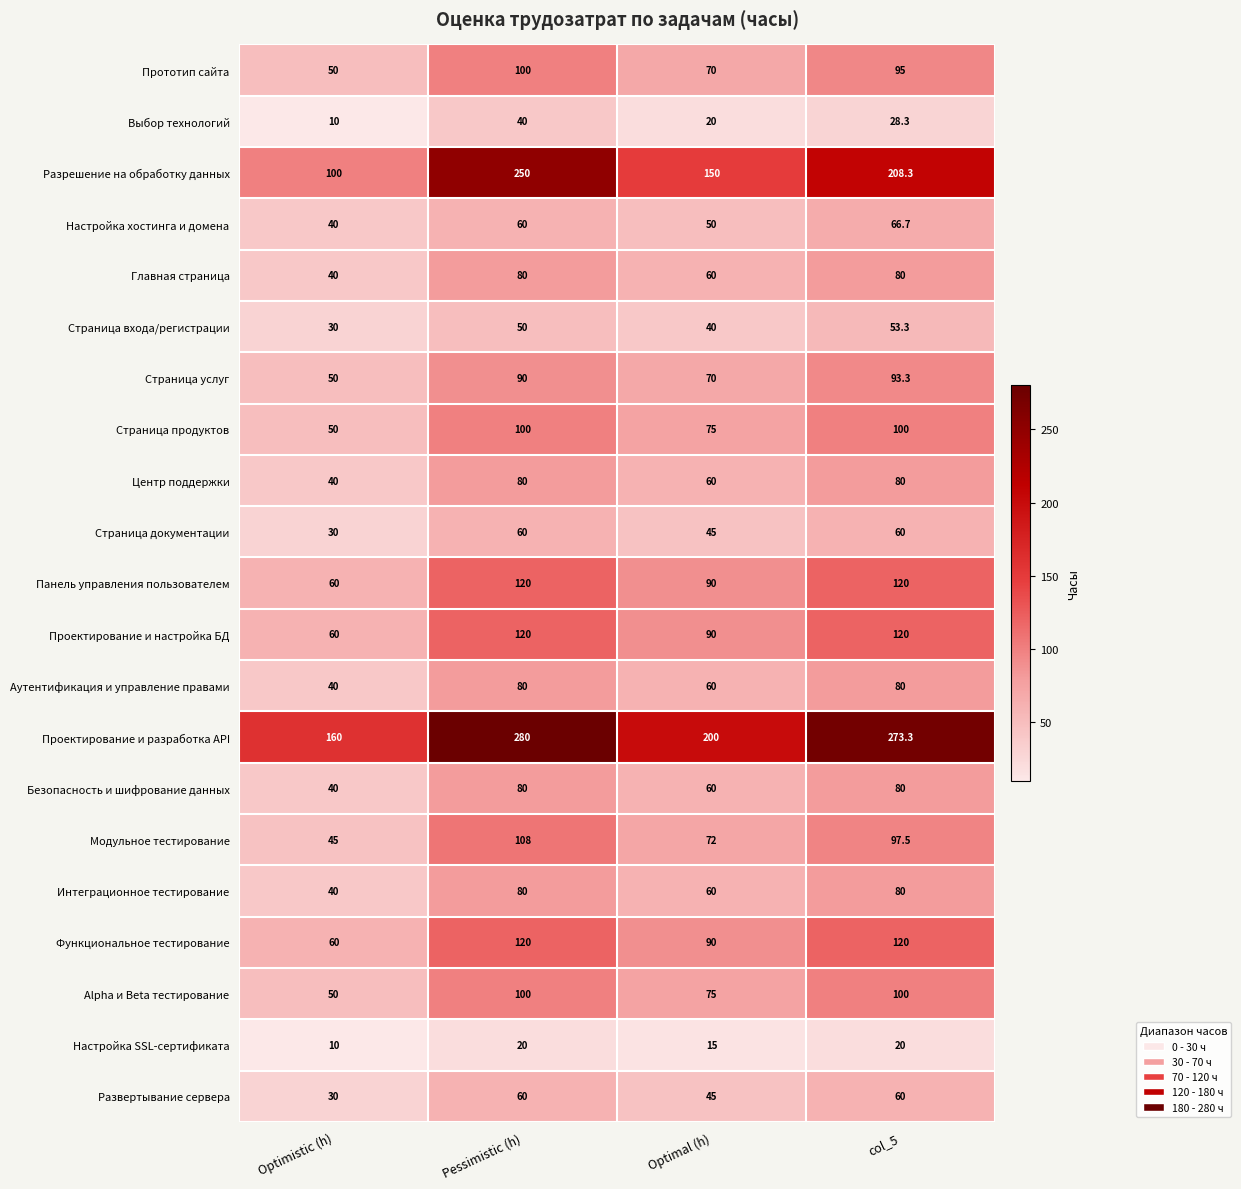

Which label corresponds to the largest value in the chart?

Pessimistic (h)